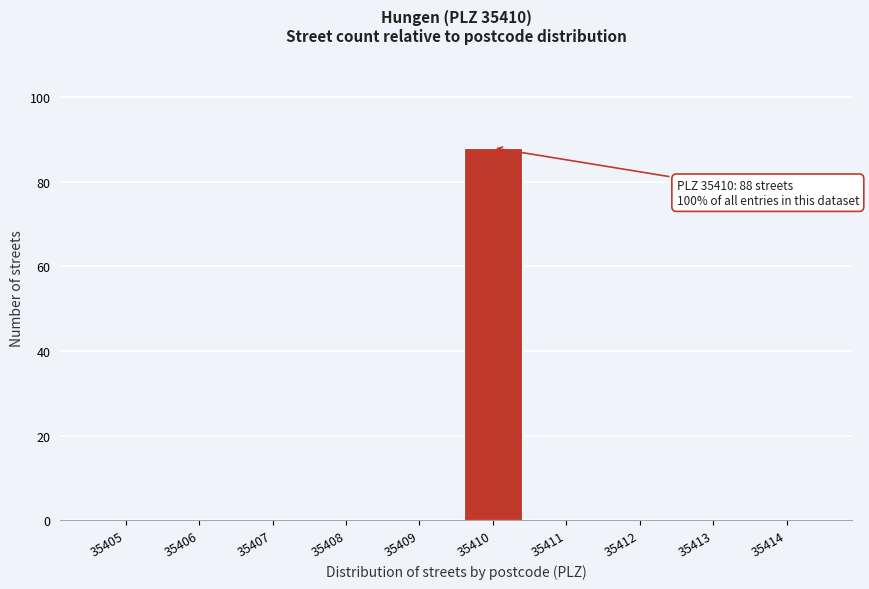

Reading left to right, transcribe all the data shown in this chart.

35405=0	35406=0	35407=0	35408=0	35409=0	35410=88	35411=0	35412=0	35413=0	35414=0